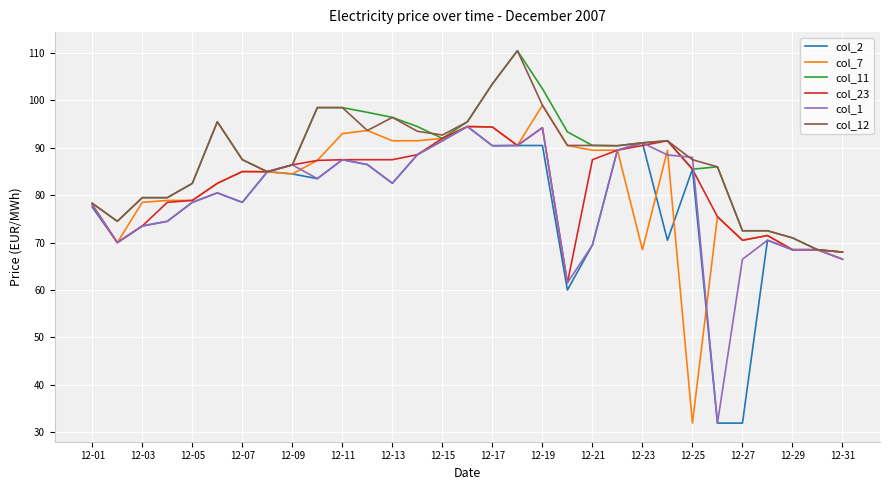

Which series has the largest range (max minus min)?

col_7